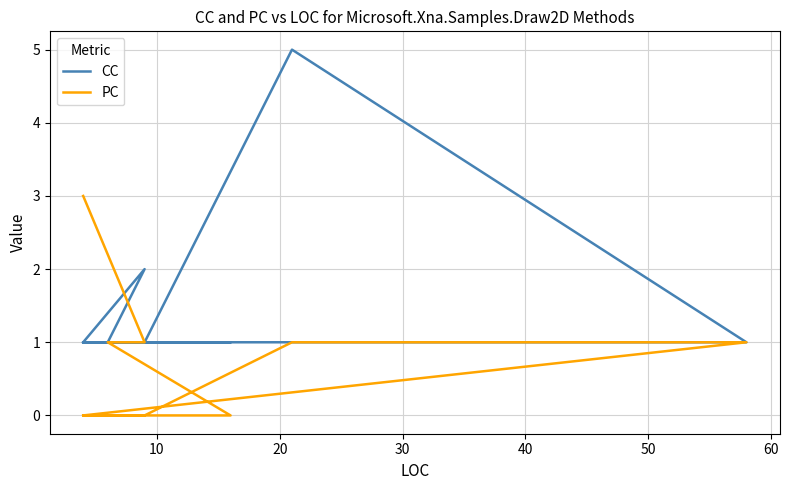

True or false: PC has more than 0 interior local peaks.

False